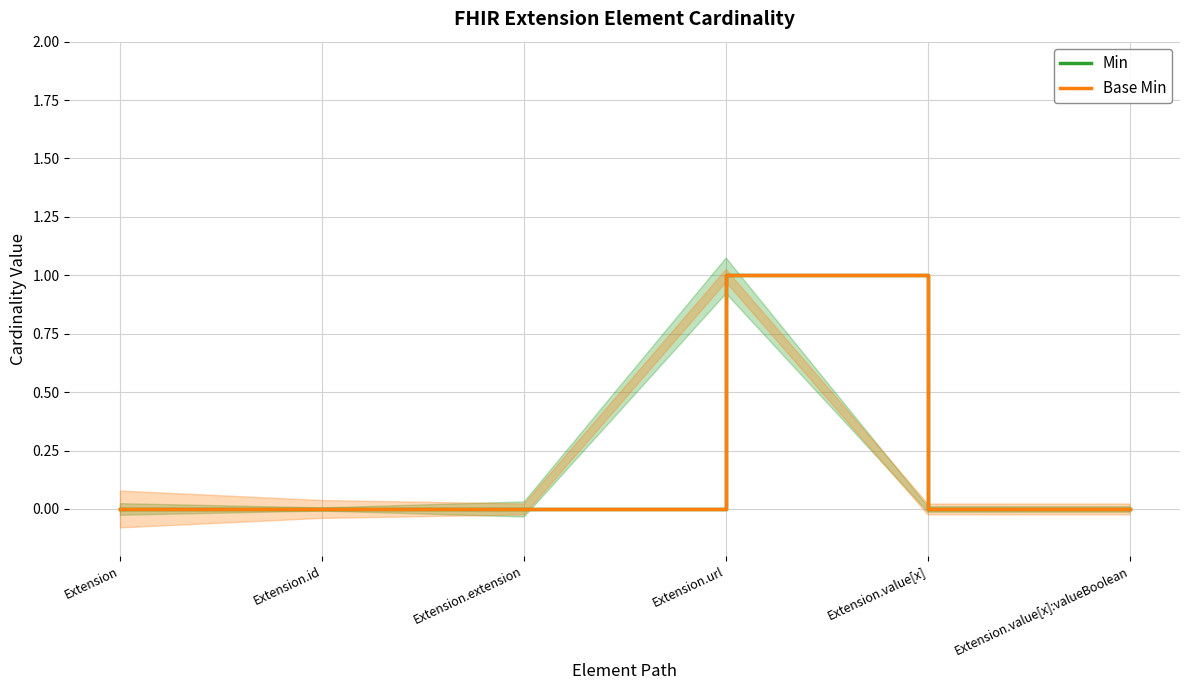

True or false: Min and Base Min intersect in this chart.

False